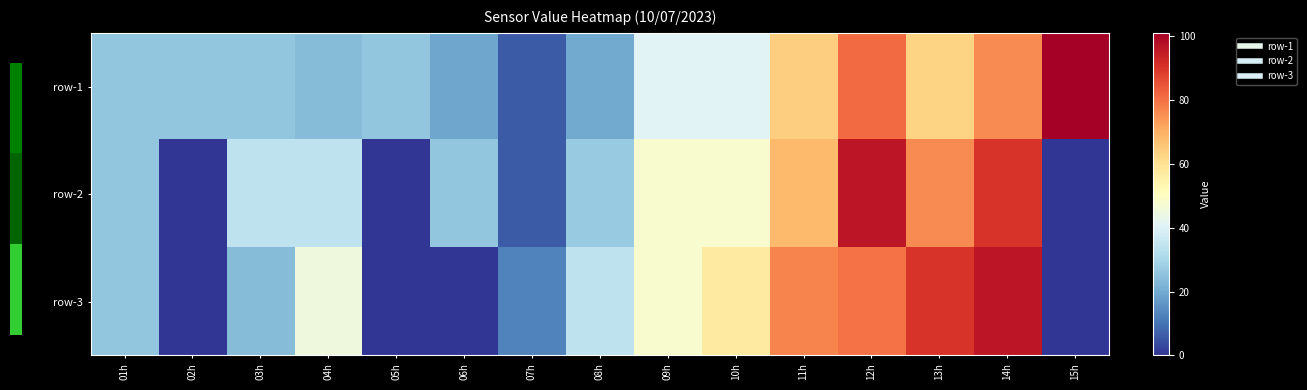

Reading left to right, what are all the values shown in this chart?

row-1: 01h=26	02h=26	03h=26	04h=24	05h=26	06h=19	07h=6	08h=20	09h=41	10h=41	11h=64	12h=81	13h=63	14h=76	15h=101
row-2: 01h=26	02h=0	03h=34	04h=34	05h=0	06h=26	07h=6	08h=27	09h=48	10h=48	11h=68	12h=96	13h=76	14h=90	15h=0
row-3: 01h=26	02h=0	03h=24	04h=45	05h=0	06h=0	07h=13	08h=34	09h=48	10h=57	11h=77	12h=80	13h=90	14h=96	15h=0